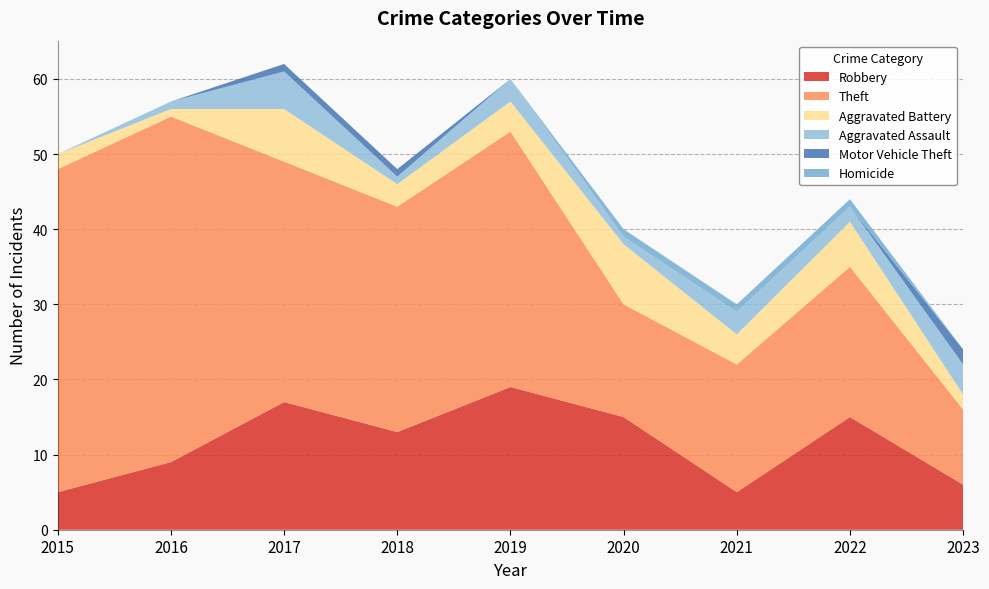

Reading left to right, list all the values displayed in this chart.

Robbery: 5	9	17	13	19	15	5	15	6
Theft: 43	46	32	30	34	15	17	20	10
Aggravated Battery: 2	1	7	3	4	8	4	6	2
Aggravated Assault: 0	1	5	1	3	1	3	2	4
Motor Vehicle Theft: 0	0	1	1	0	0	0	0	2
Homicide: 0	0	0	0	0	1	1	1	0